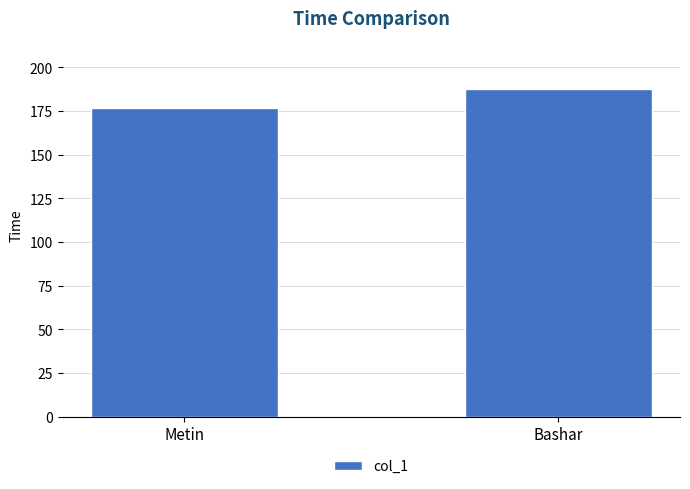

Reading left to right, extract all data points from this chart.

Metin=177.0	Bashar=187.5